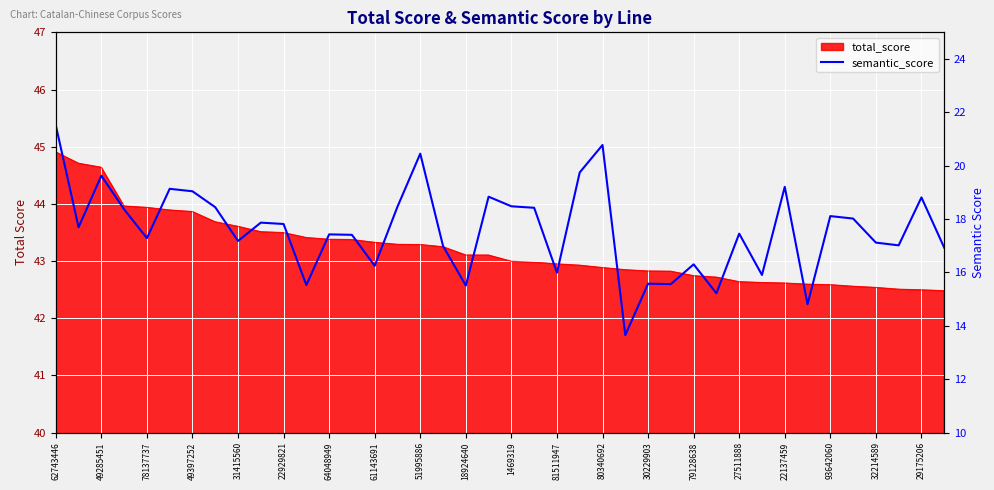

What position from the left is 61143691?

15